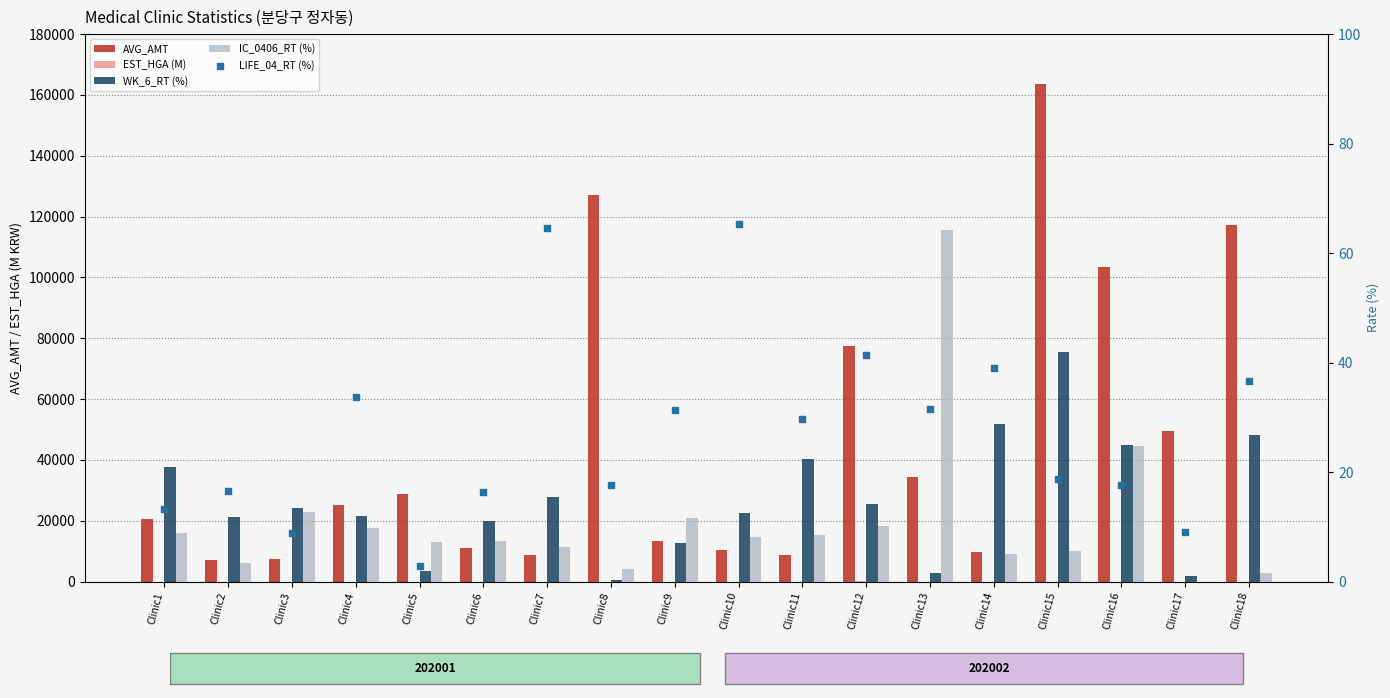

Which series has the widest spread of Y values?

AVG_AMT